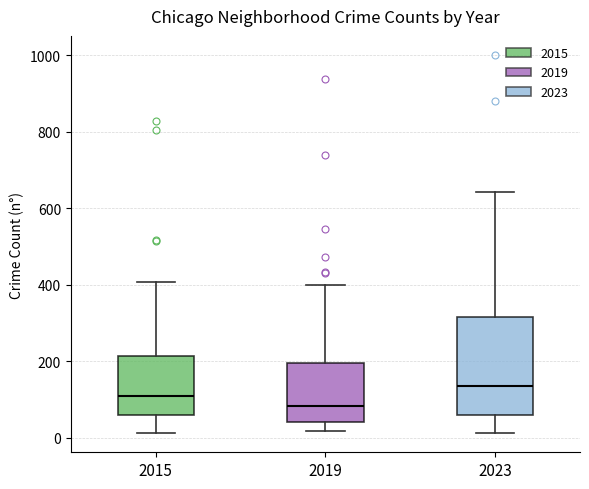

Reading left to right, transcribe this box plot: for each box, give where its median line is, the range the box spans, and where its two whiskers end, as read against the y-axis. The values are not printed on the chart, so give them approximately, as read against the axis.

2015: median 100, box 60 to 220, whiskers 20 to 400
2019: median 80, box 40 to 200, whiskers 20 to 400
2023: median 140, box 60 to 320, whiskers 20 to 640